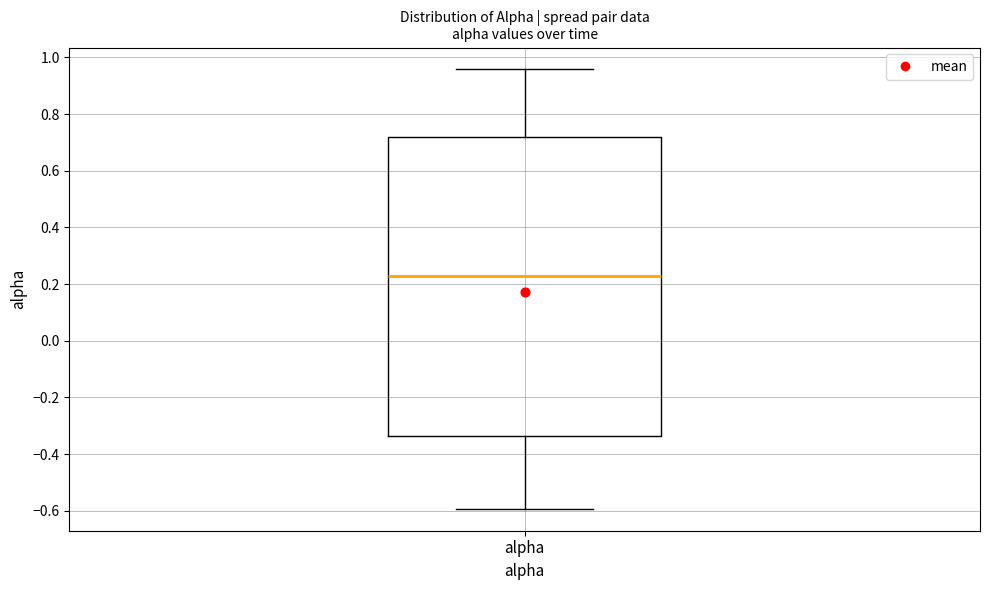

Where is the upper edge of the box for alpha on the y-axis? The values are not printed on the chart, so give them approximately, as read against the axis.

0.72